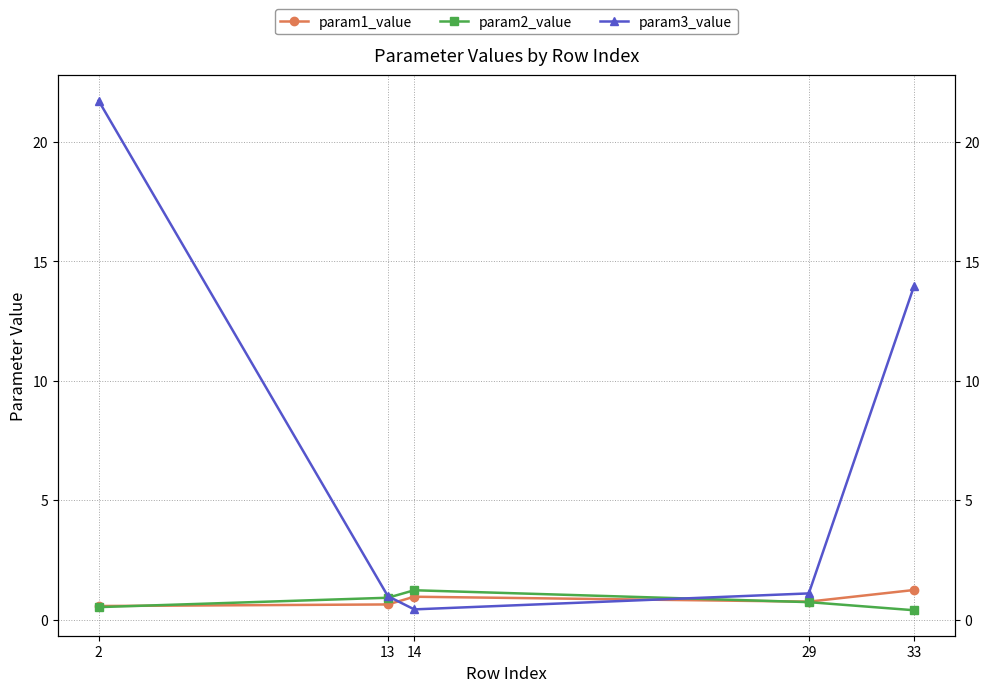

List the labels in order of param2_value value, largest first.

14, 13, 29, 2, 33